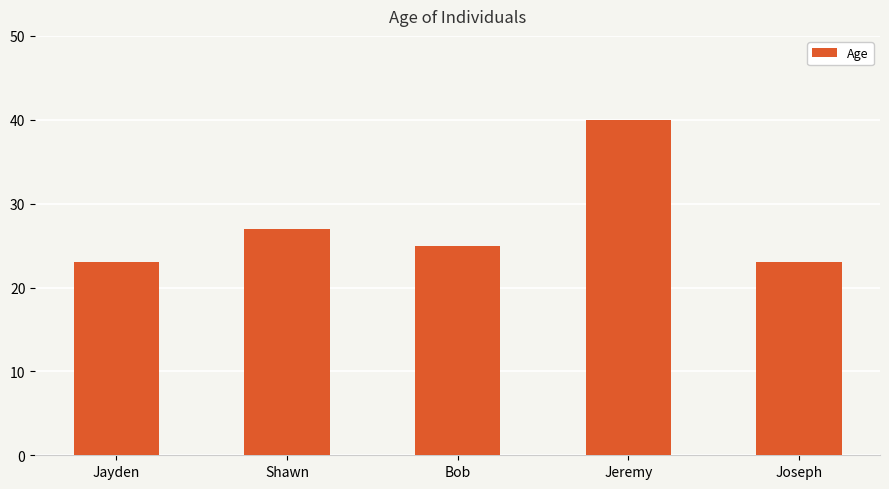

What position from the left is Shawn?

2